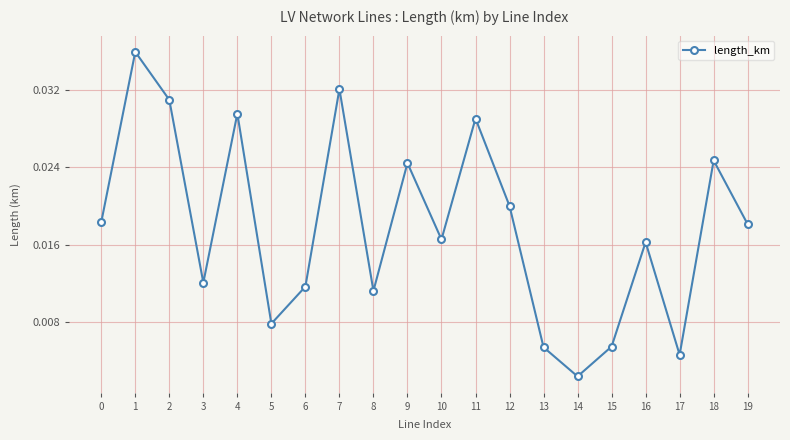

Which category has the lowest value across all series?

14